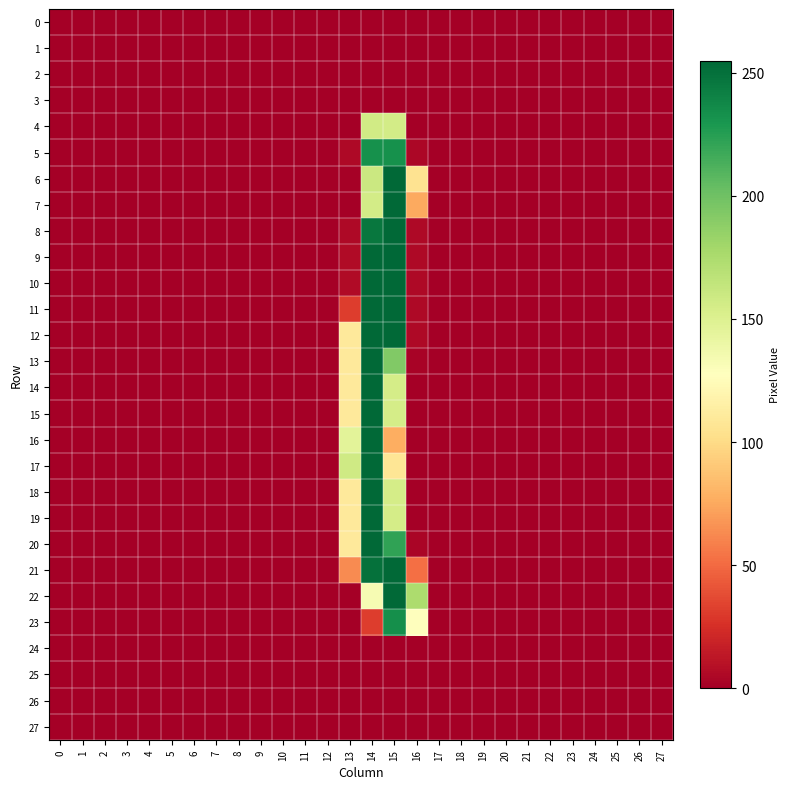

Count the number of categories in the chart.

28